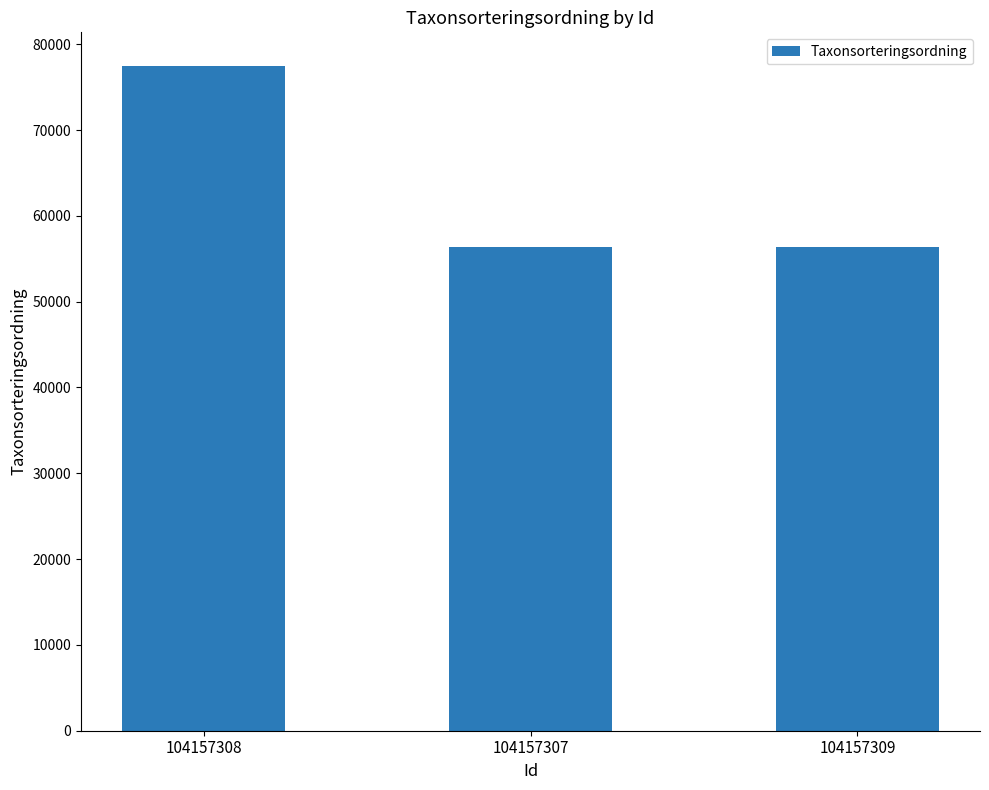

What is the label of the 2nd bar from the left?

104157307